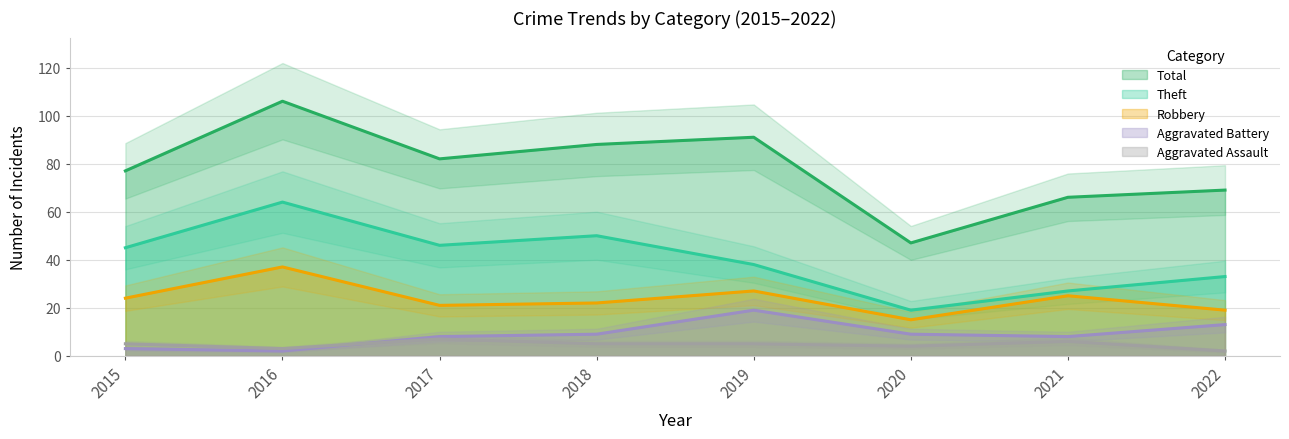

What is the spread (max minus min) of values at 2016?

104